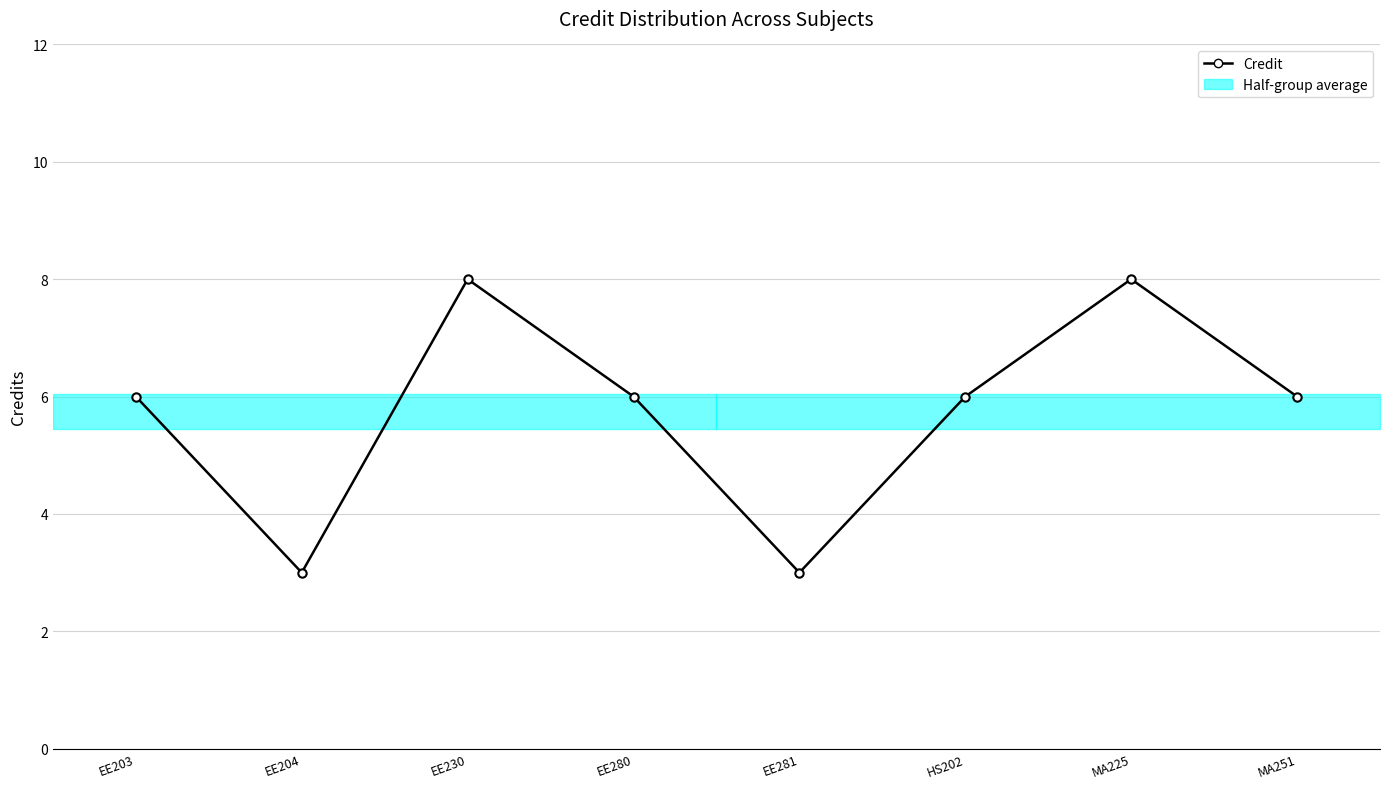

Reading left to right, list all the values displayed in this chart.

6	3	8	6	3	6	8	6